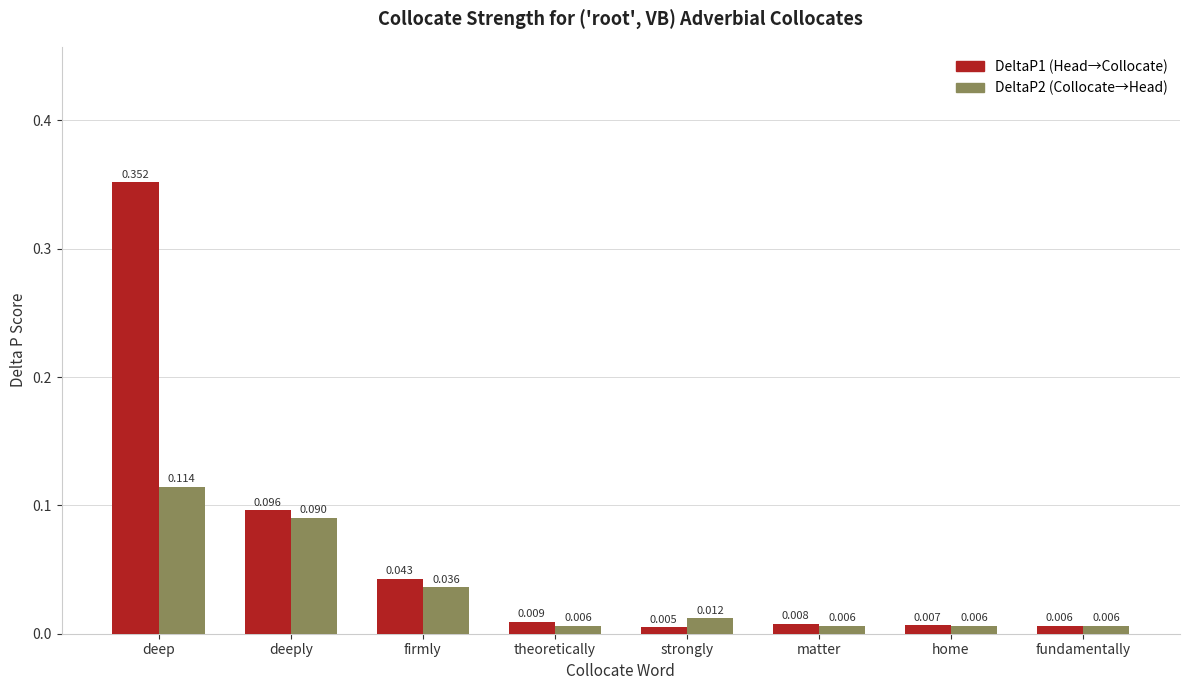

Which series has the largest total across all categories?

DeltaP1 (Head→Collocate)